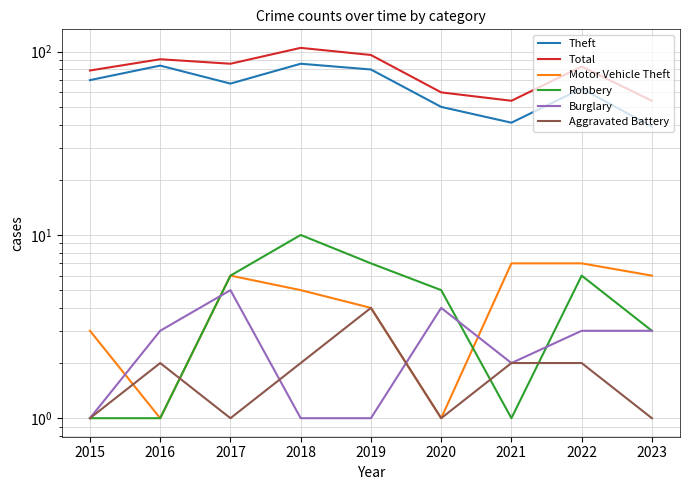

Count the number of categories in the chart.

9